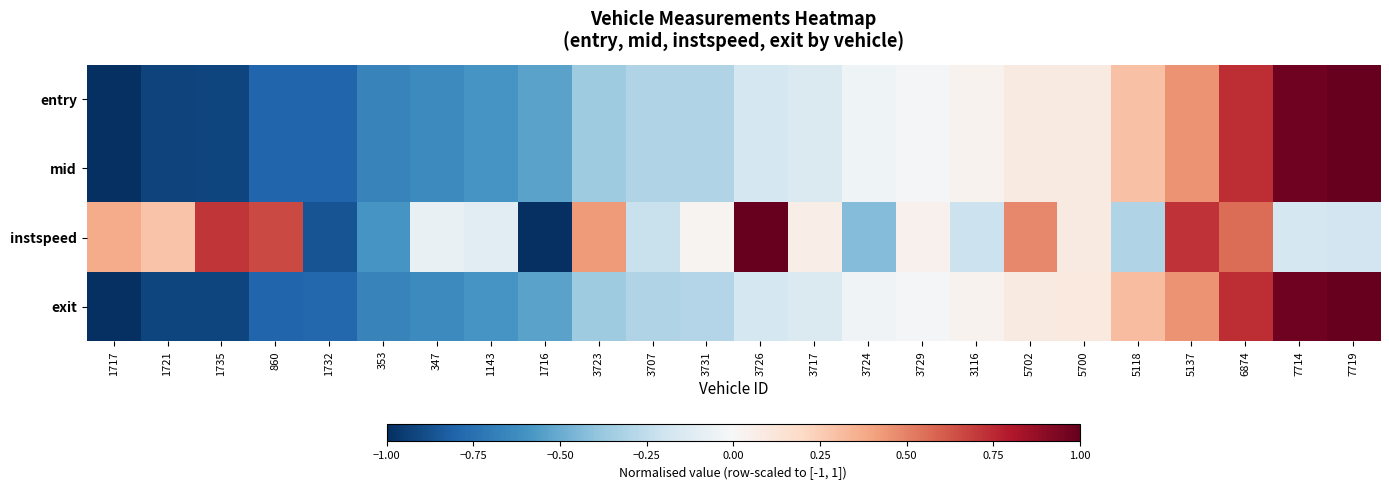

At how many categories does at least one series exceed 0?

17